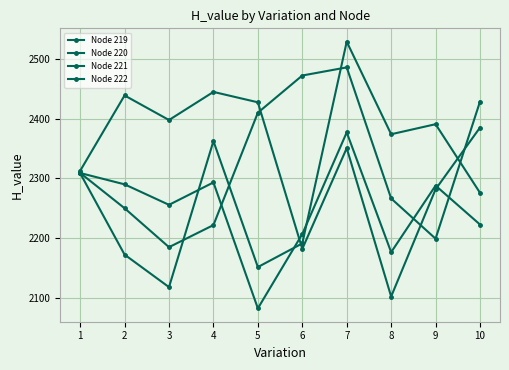

The Node 219 series shows 2373.8 at 8. True or false?

True